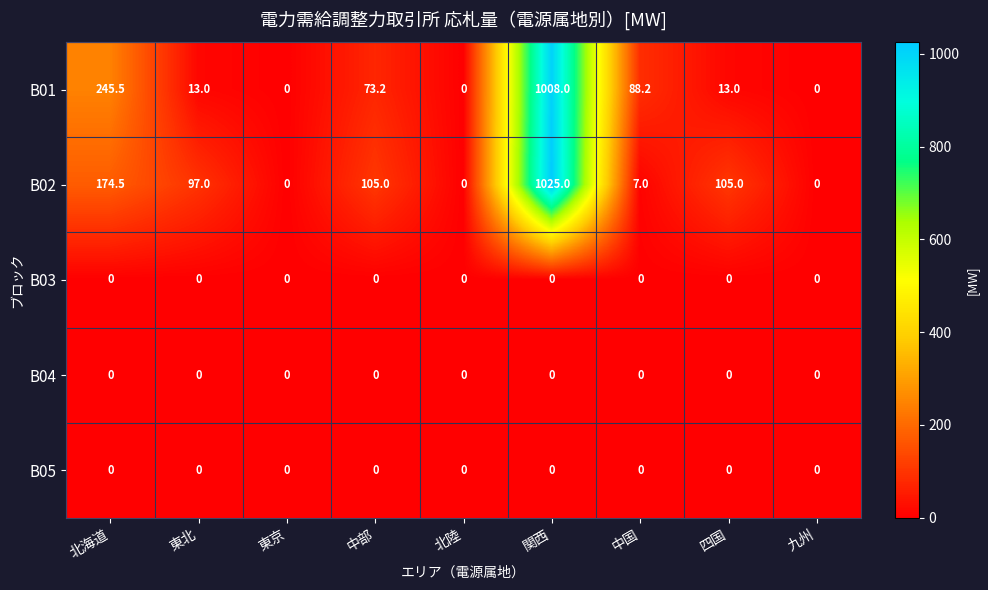

The B01 series shows -337.6 at 東京. True or false?

False